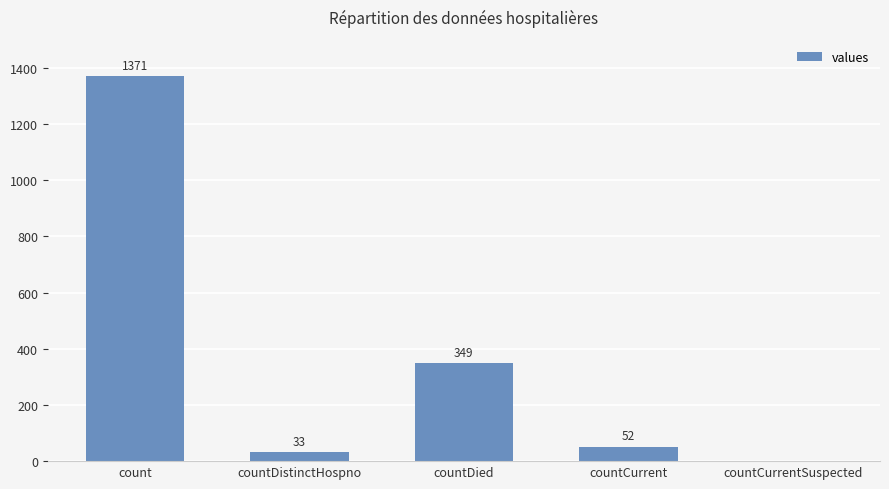

Which category has the highest value across all series?

count